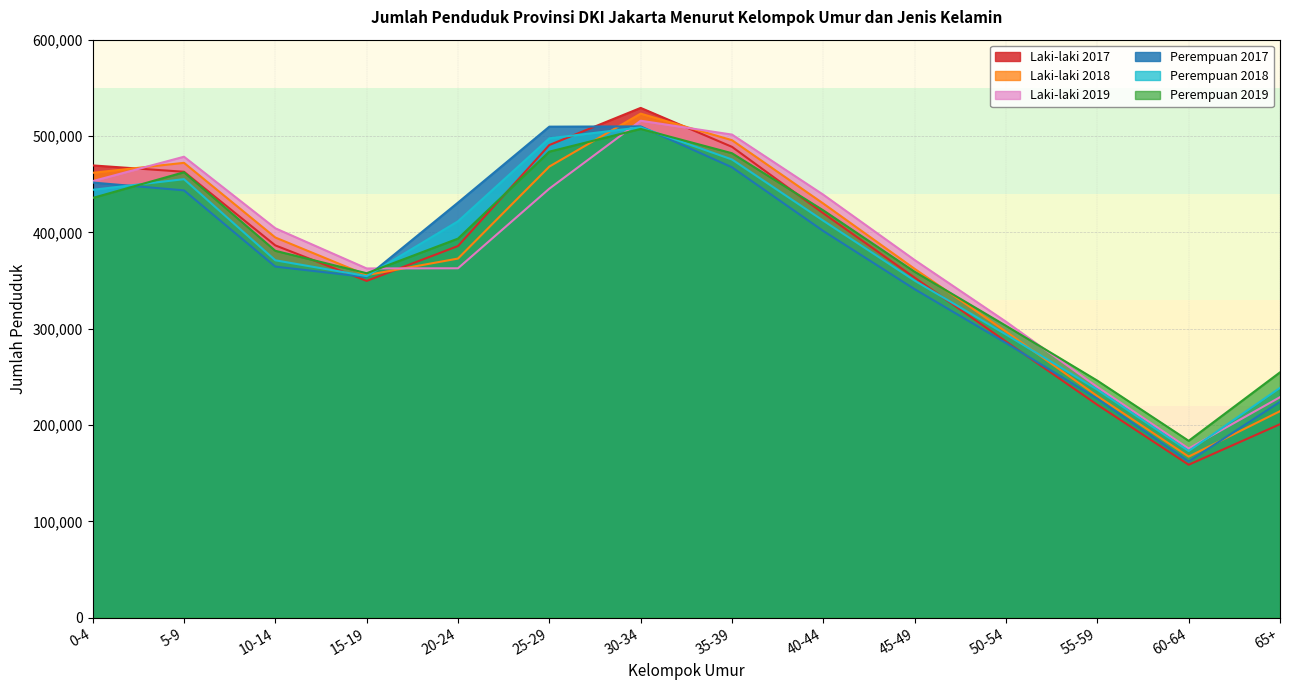

At 40-44, list the series in order from largest to smallest.

Laki-laki 2019, Laki-laki 2018, Perempuan 2019, Laki-laki 2017, Perempuan 2018, Perempuan 2017